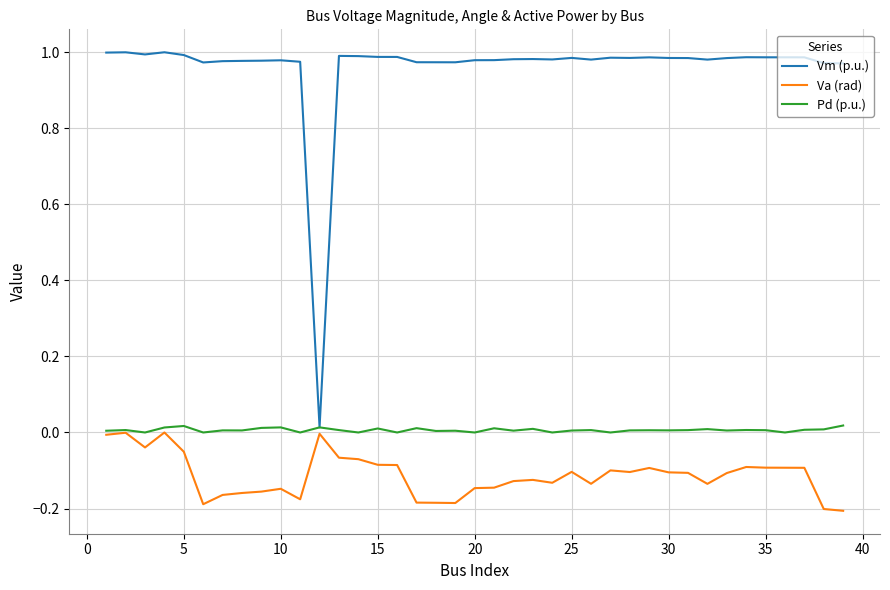

Which series has the widest spread of values?

Vm (p.u.)